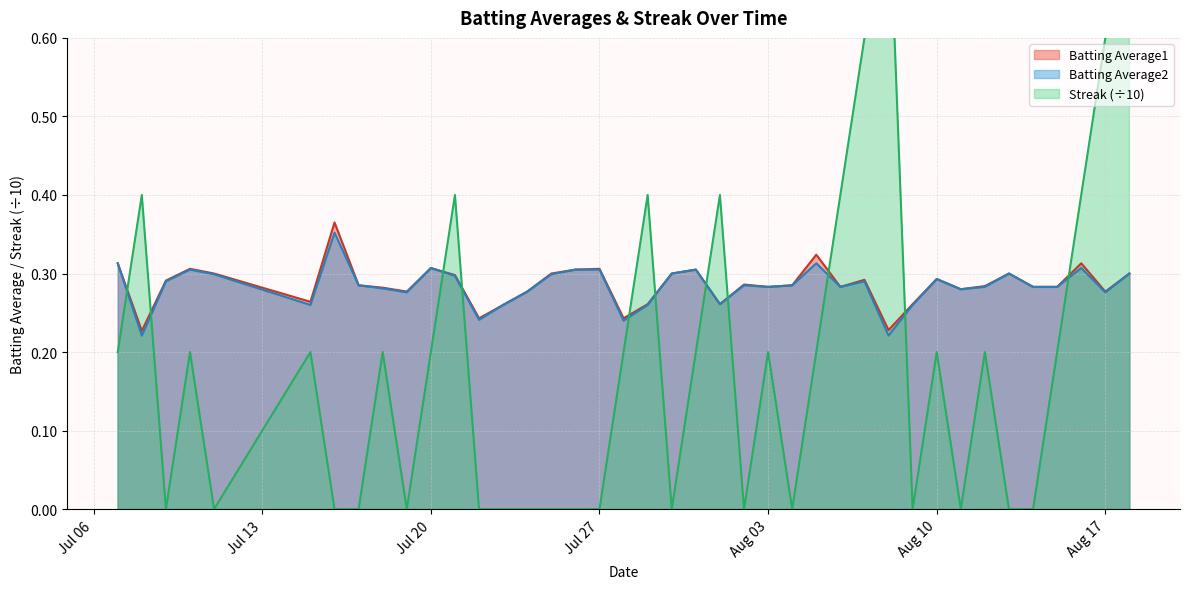

Which series has the widest spread of values?

Streak